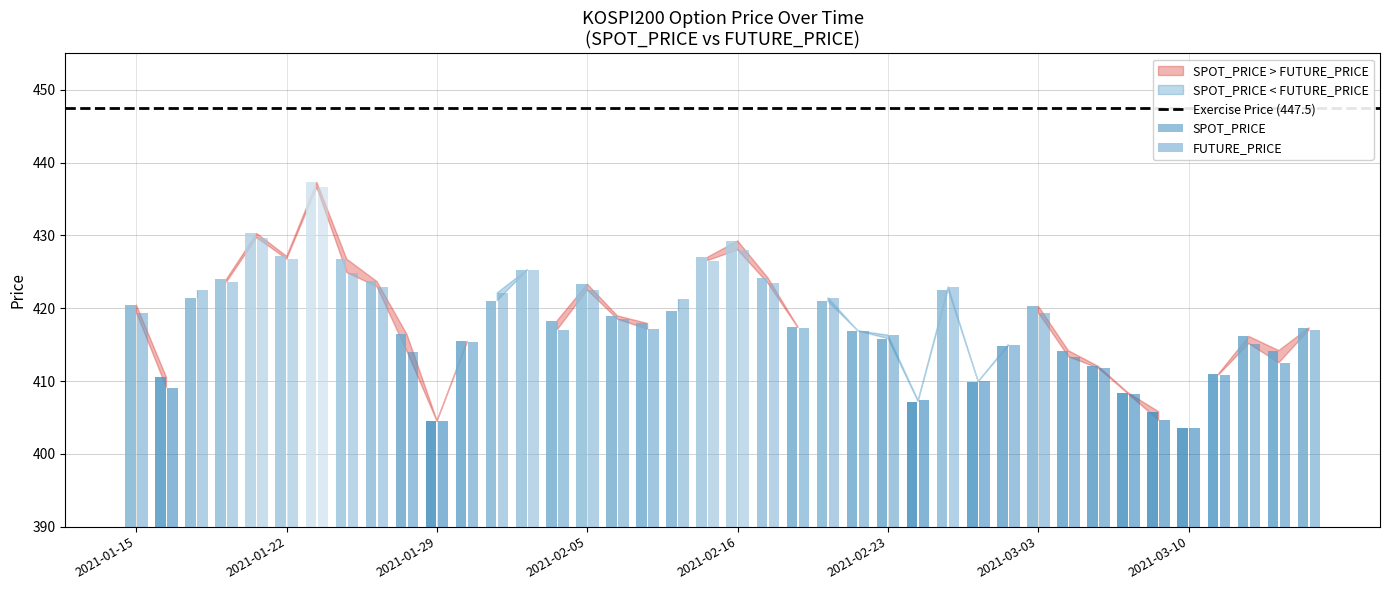

Reading left to right, transcribe all the data shown in this chart.

SPOT_PRICE: 2021-01-15=420.4	2021-01-18=410.5	2021-01-19=421.4	2021-01-20=424.0	2021-01-21=430.3	2021-01-22=427.1	2021-01-25=437.3	2021-01-26=426.7	2021-01-27=423.7	2021-01-28=416.4	2021-01-29=404.6	2021-02-01=415.4	2021-02-02=421.0	2021-02-03=425.2	2021-02-04=418.3	2021-02-05=423.3	2021-02-08=418.9	2021-02-09=417.9	2021-02-10=419.6	2021-02-15=427.0	2021-02-16=429.2	2021-02-17=424.2	2021-02-18=417.4	2021-02-19=420.9	2021-02-22=416.9	2021-02-23=415.8	2021-02-24=407.2	2021-02-25=422.5	2021-02-26=409.9	2021-03-02=414.8	2021-03-03=420.3	2021-03-04=414.2	2021-03-05=412.0	2021-03-08=408.3	2021-03-09=405.8	2021-03-10=403.5	2021-03-11=411.0	2021-03-12=416.1	2021-03-15=414.2	2021-03-16=417.3
FUTURE_PRICE: 2021-01-15=419.4	2021-01-18=409.1	2021-01-19=422.6	2021-01-20=423.6	2021-01-21=429.7	2021-01-22=426.8	2021-01-25=436.6	2021-01-26=424.9	2021-01-27=422.9	2021-01-28=414.1	2021-01-29=404.4	2021-02-01=415.3	2021-02-02=422.1	2021-02-03=425.3	2021-02-04=417.1	2021-02-05=422.5	2021-02-08=418.5	2021-02-09=417.1	2021-02-10=421.2	2021-02-15=426.6	2021-02-16=428.0	2021-02-17=423.4	2021-02-18=417.4	2021-02-19=421.4	2021-02-22=416.9	2021-02-23=416.3	2021-02-24=407.4	2021-02-25=422.9	2021-02-26=409.9	2021-03-02=415.0	2021-03-03=419.4	2021-03-04=413.4	2021-03-05=411.8	2021-03-08=408.2	2021-03-09=404.6	2021-03-10=403.5	2021-03-11=410.9	2021-03-12=415.1	2021-03-15=412.5	2021-03-16=417.0